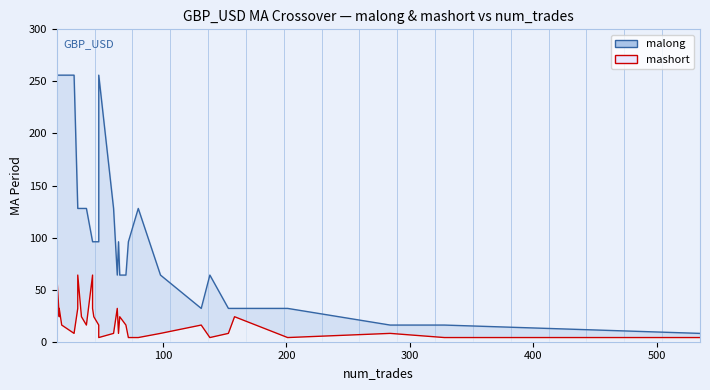

How many values in the mashort series exceed 16?

12